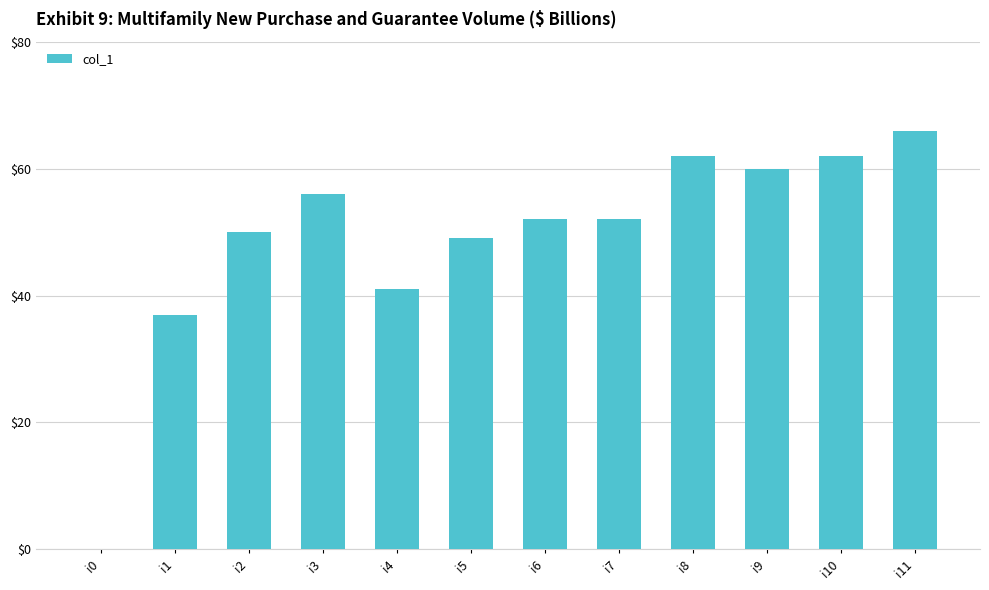

What is the sum of all values?

587